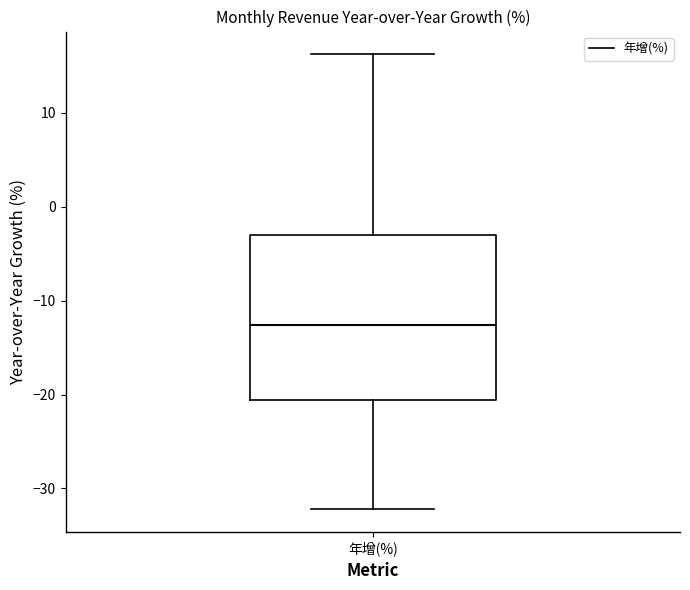

Read this box plot against the y-axis: the position of the median line, the range covered by the box, and the ends of both whiskers. The values are not printed on the chart, so give them approximately, as read against the axis.

median -13, box -21 to -3, whiskers -32 to 16